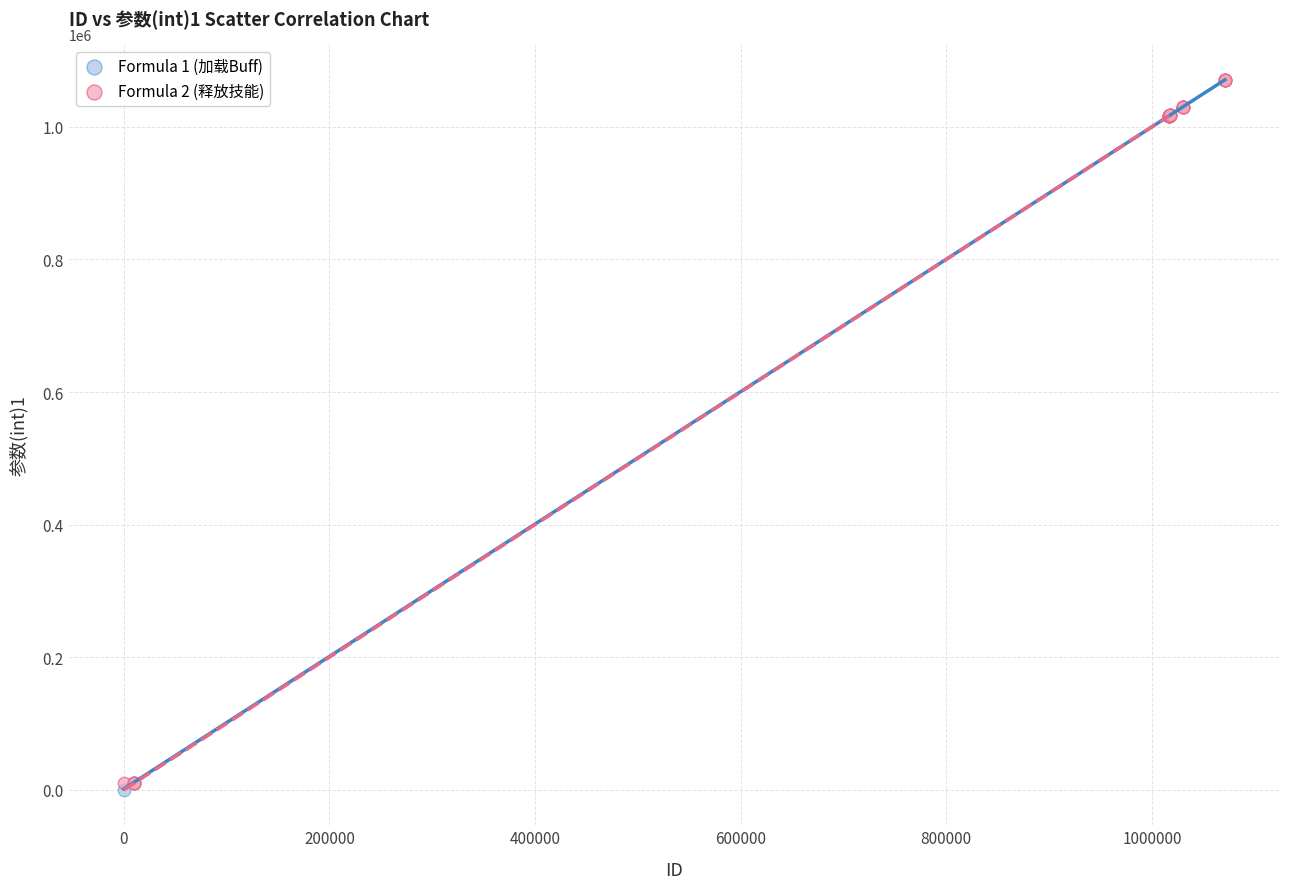

What are all the series names shown in the legend?

Formula 1 (加载Buff), Formula 2 (释放技能)